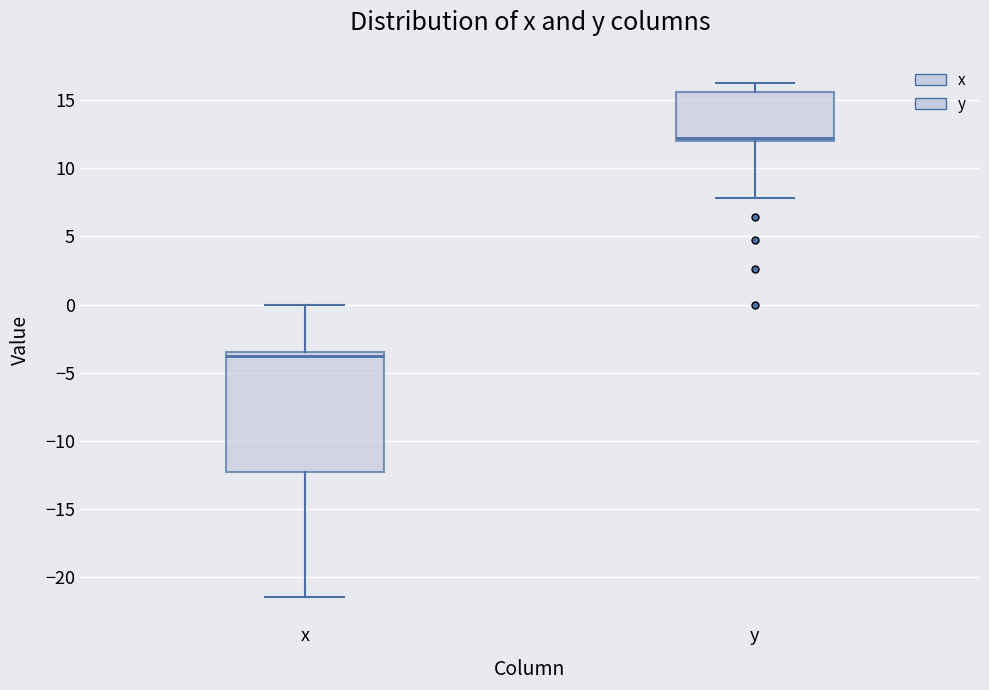

Reading left to right, read every box against the y-axis: the position of its median line, the range the box covers, and the ends of its whiskers. The values are not printed on the chart, so give them approximately, as read against the axis.

x: median -4.0, box -12.5 to -3.5, whiskers -21.5 to 0.0
y: median 12.0 (just above the box's lower edge), box 12.0 to 15.5, whiskers 8.0 to 16.0